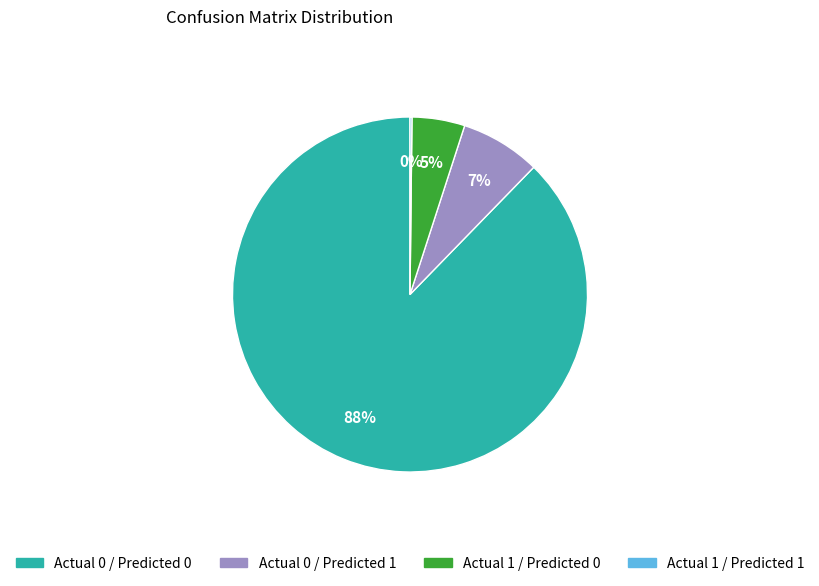

To the nearest percent, what is the average slice percentage?

25%